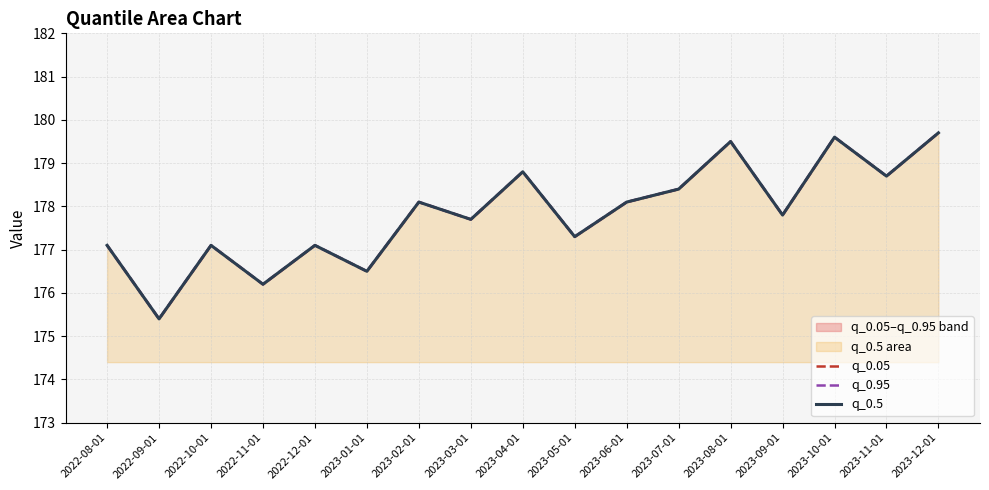

How many interior local valleys does the q_0.05 series have?

7